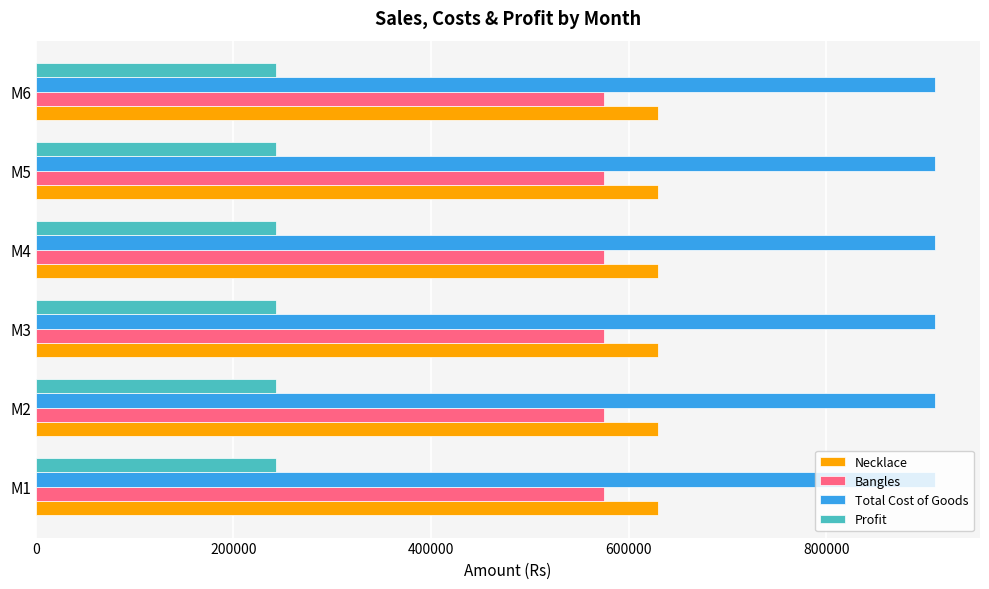

At how many categories does at least one series exceed 827521?

6